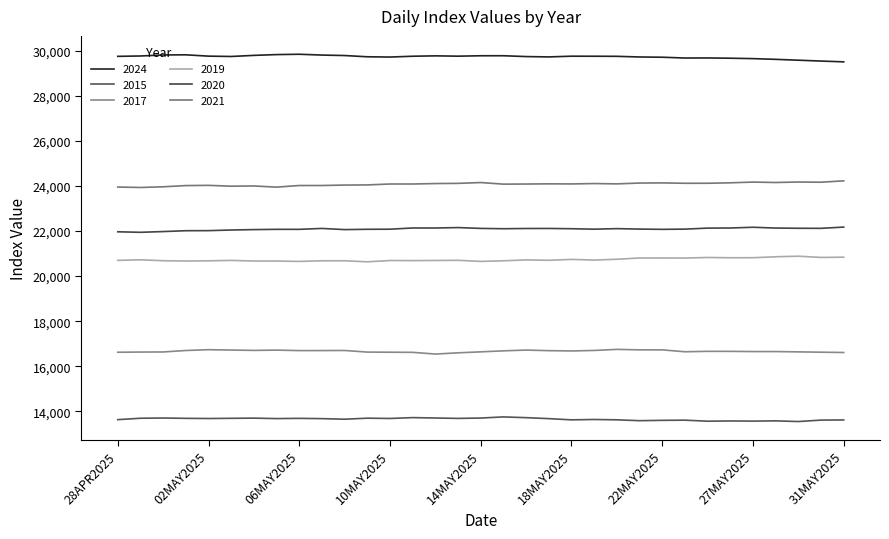

Does the chart have visible grid lines?

No